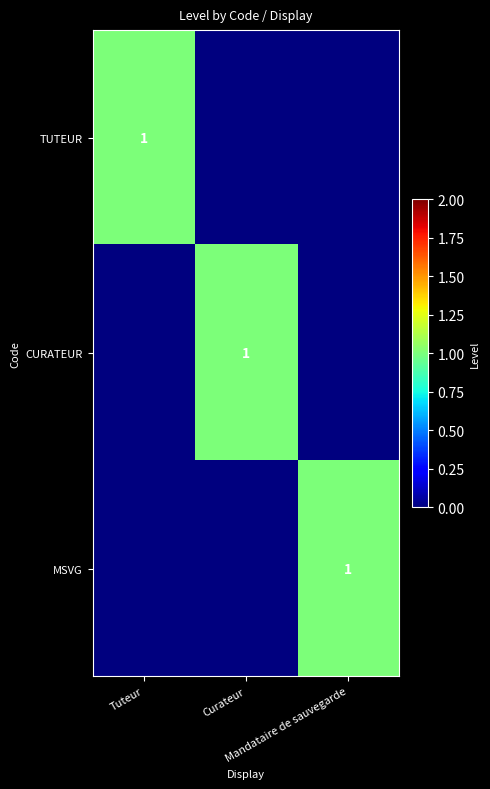

What is the total value across all series at Curateur?

1